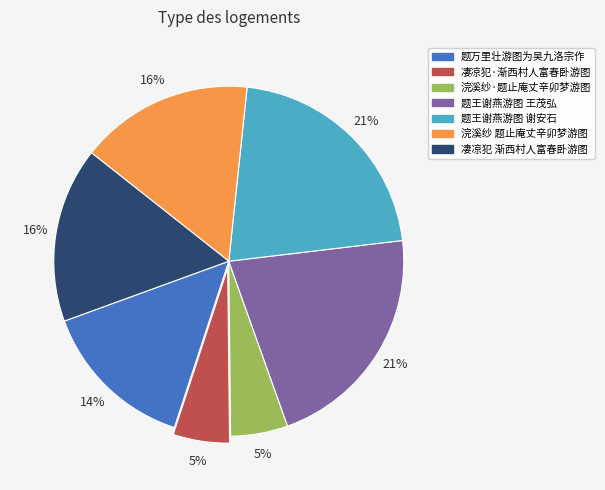

Is there any slice that represents more than half of the pie?

No